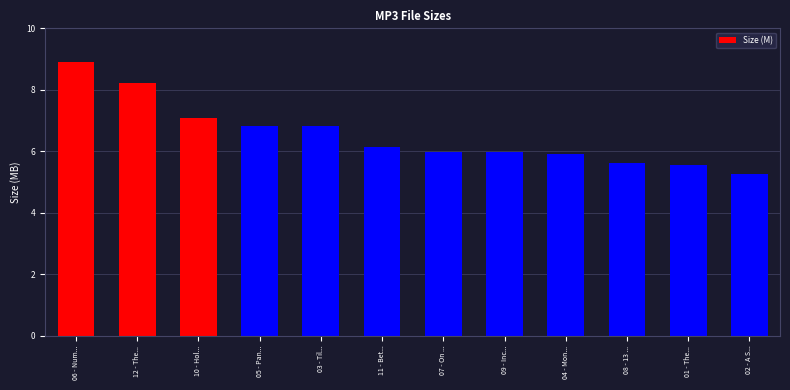

How many bars are there in total?

12